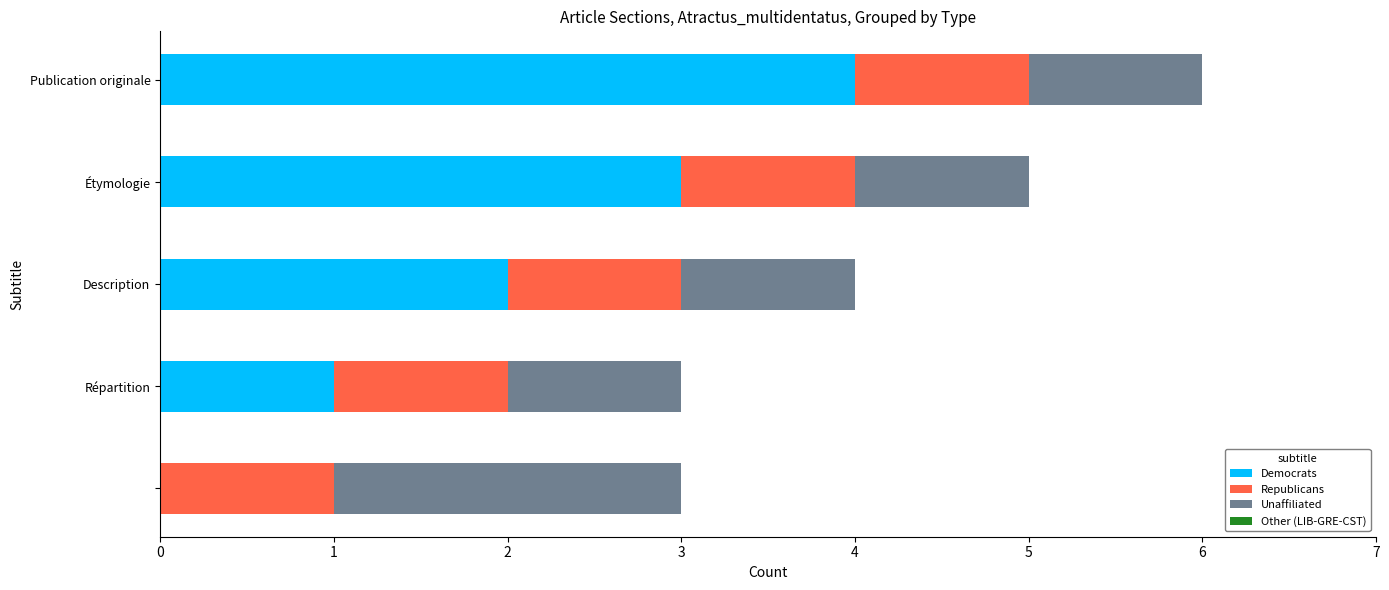

Count the number of data series in this chart.

3